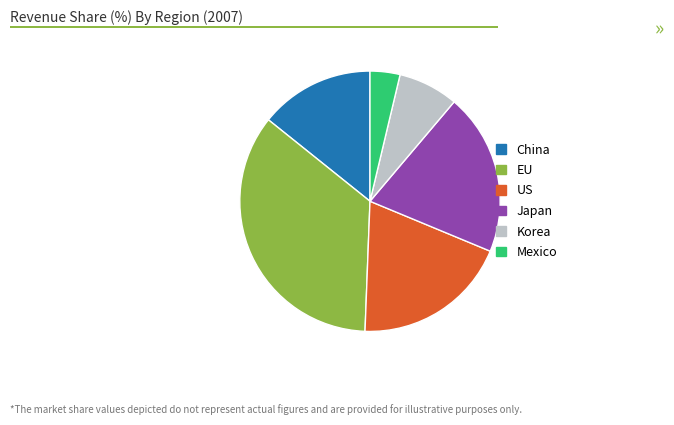

Is there a majority slice in this chart?

No